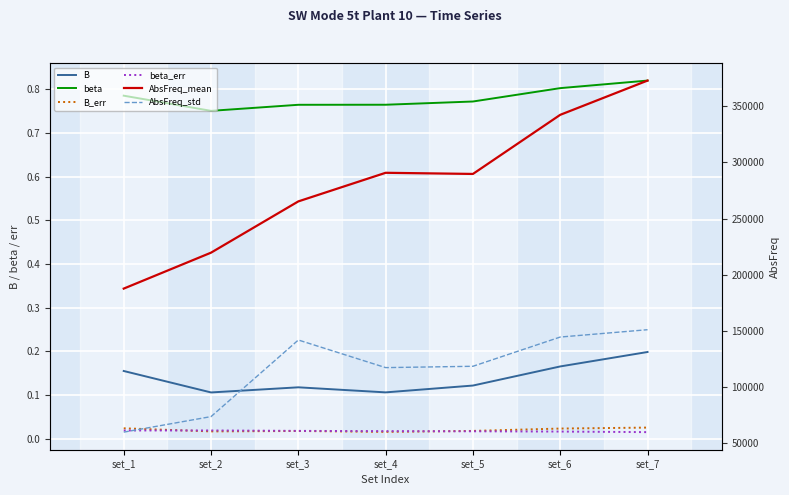

The value of beta at set_5 is 0.8. True or false?

True